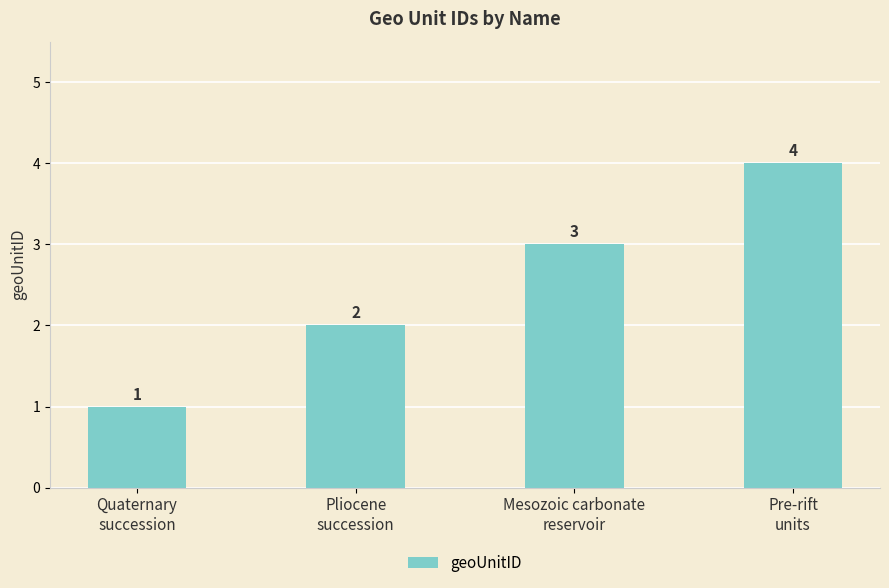

Reading right to left, extract all data points from this chart.

Pre-rift
units=4	Mesozoic carbonate
reservoir=3	Pliocene
succession=2	Quaternary
succession=1